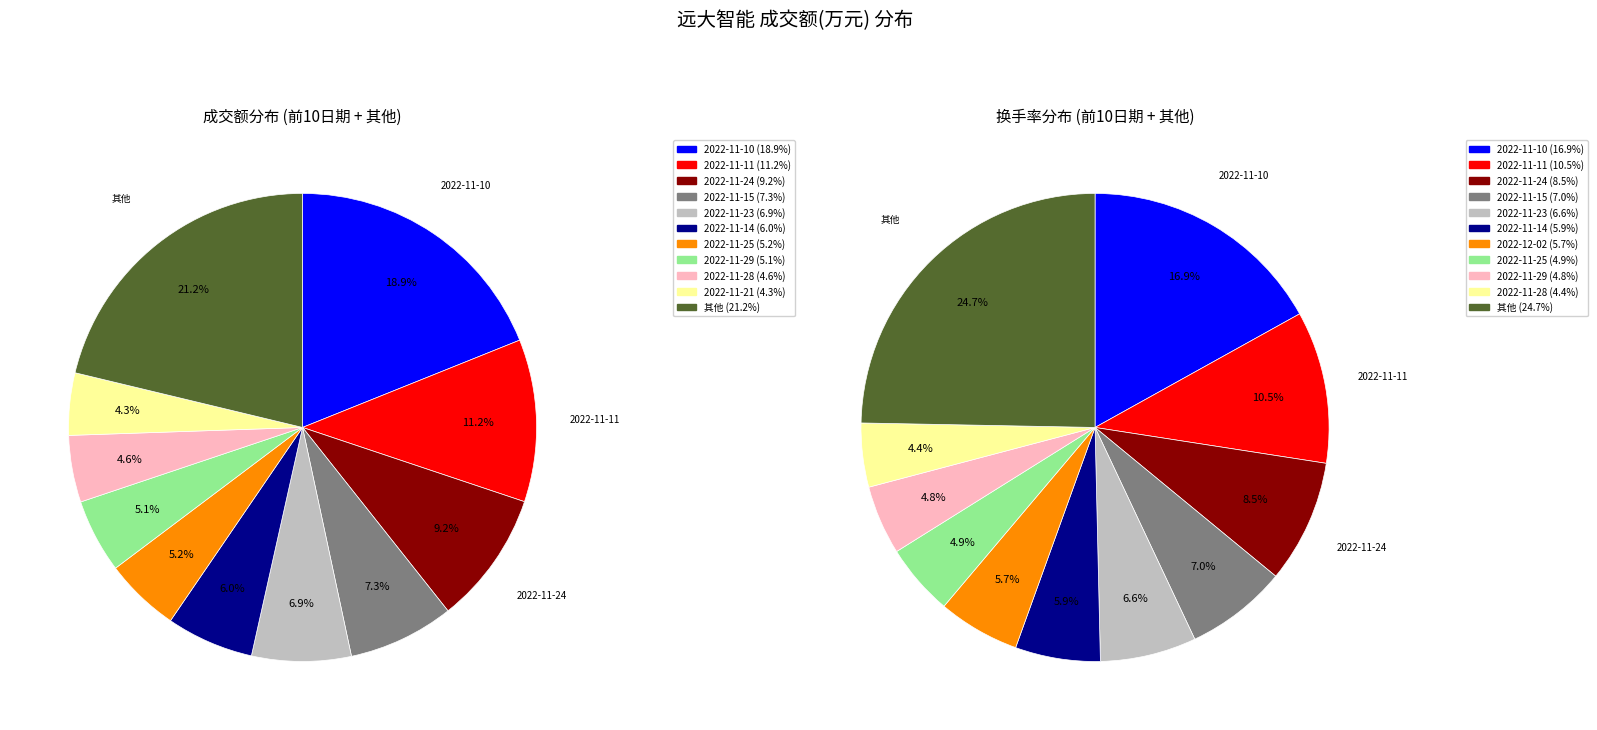

Is it true that 2022-11-22 is 0% of the pie?

True